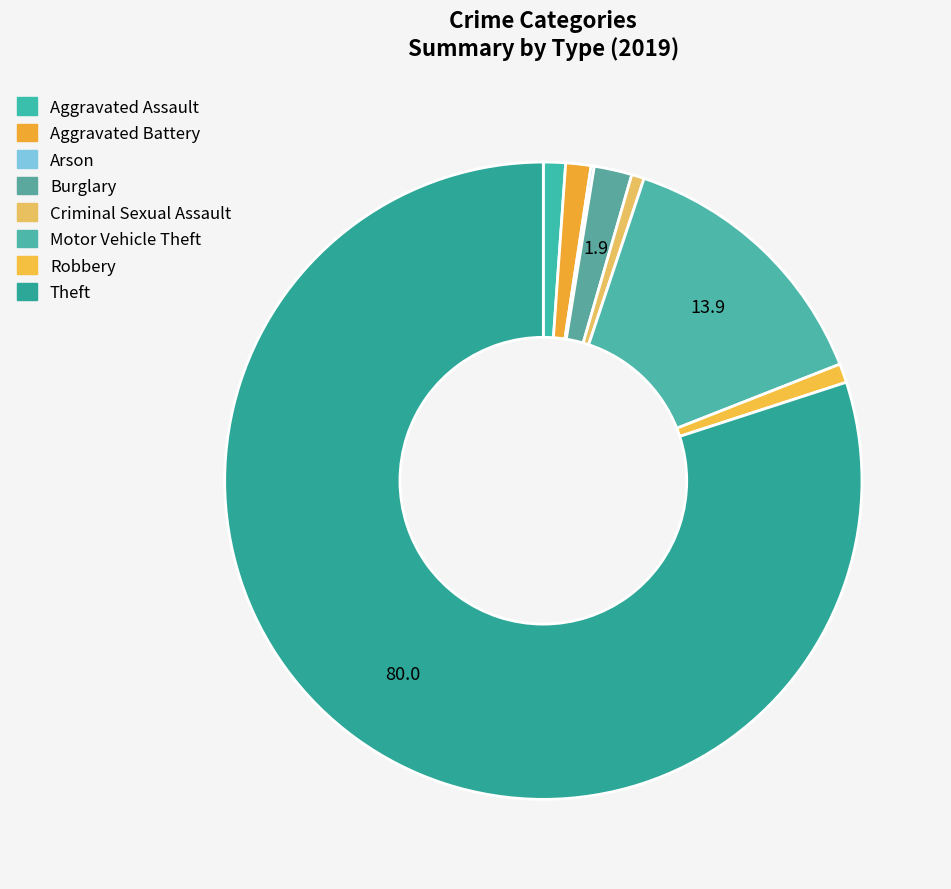

How many slices are in this pie chart?

8